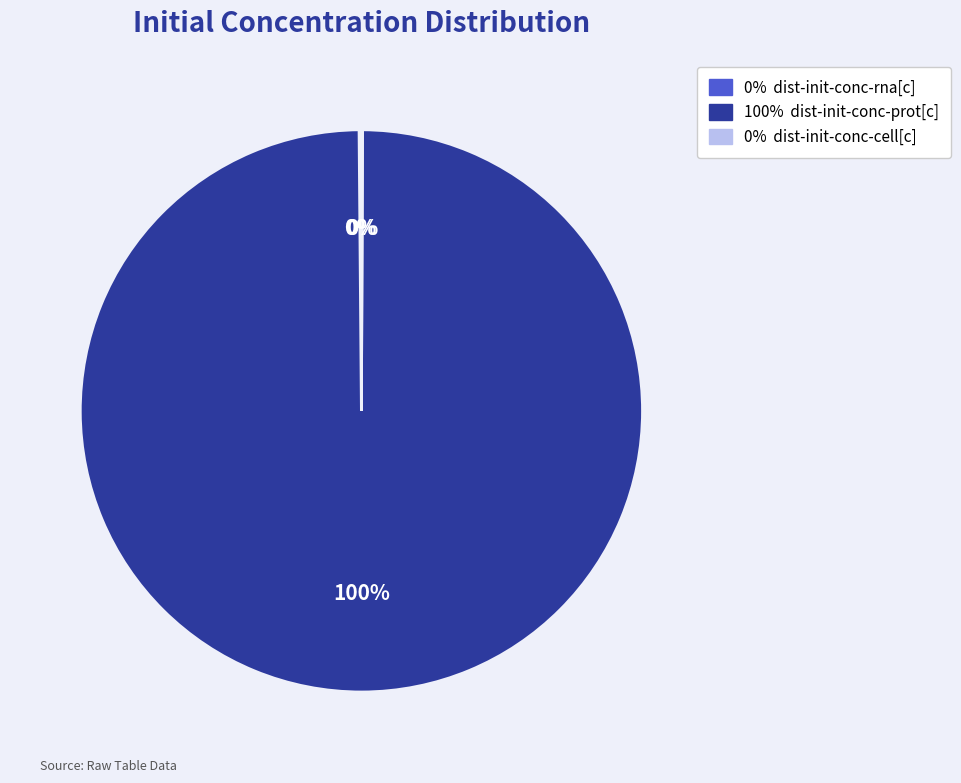

To the nearest percent, what is the difference between the largest and smallest slice percentages?

100%